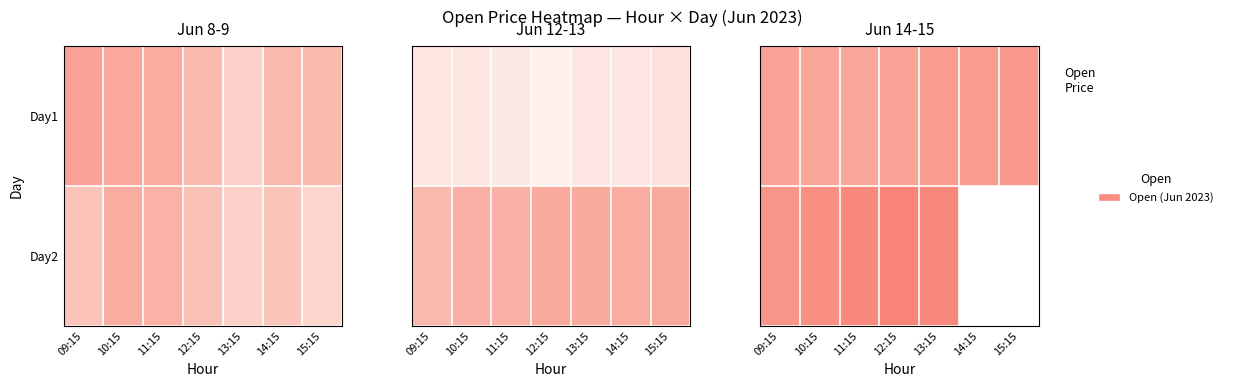

What is the smallest value displayed?

2163.4